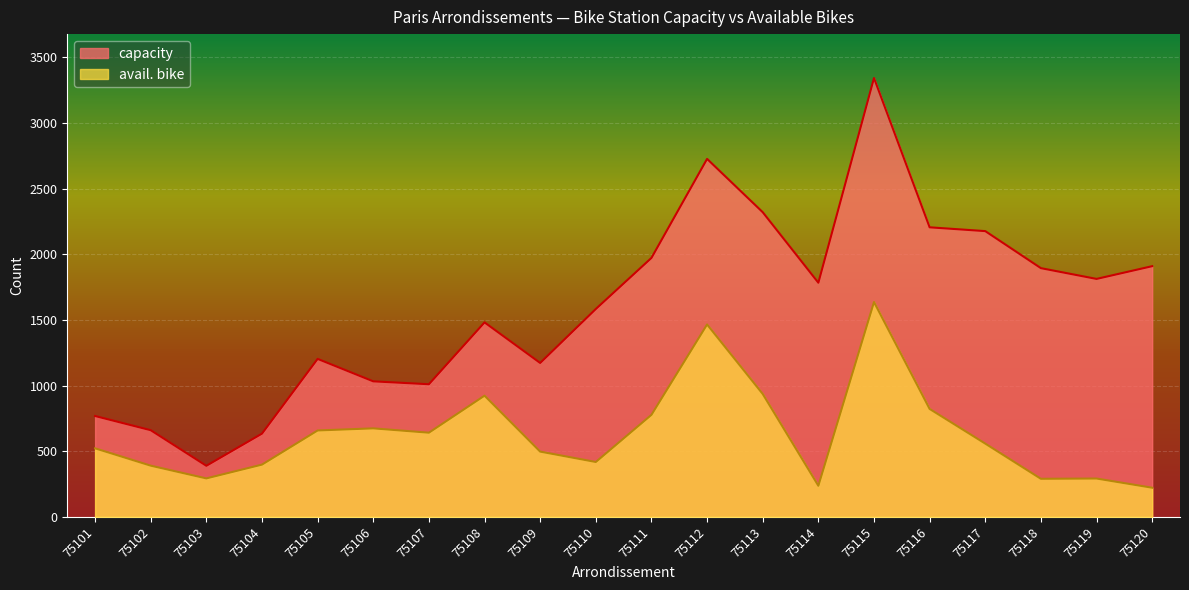

Reading left to right, list all the values displayed in this chart.

capacity: 75101=768	75102=660	75103=389	75104=634	75105=1203	75106=1032	75107=1010	75108=1481	75109=1172	75110=1583	75111=1972	75112=2726	75113=2320	75114=1783	75115=3342	75116=2205	75117=2176	75118=1894	75119=1812	75120=1909
avail. bike: 75101=522	75102=390	75103=293	75104=398	75105=658	75106=674	75107=641	75108=923	75109=497	75110=418	75111=777	75112=1465	75113=936	75114=237	75115=1636	75116=822	75117=558	75118=290	75119=292	75120=222